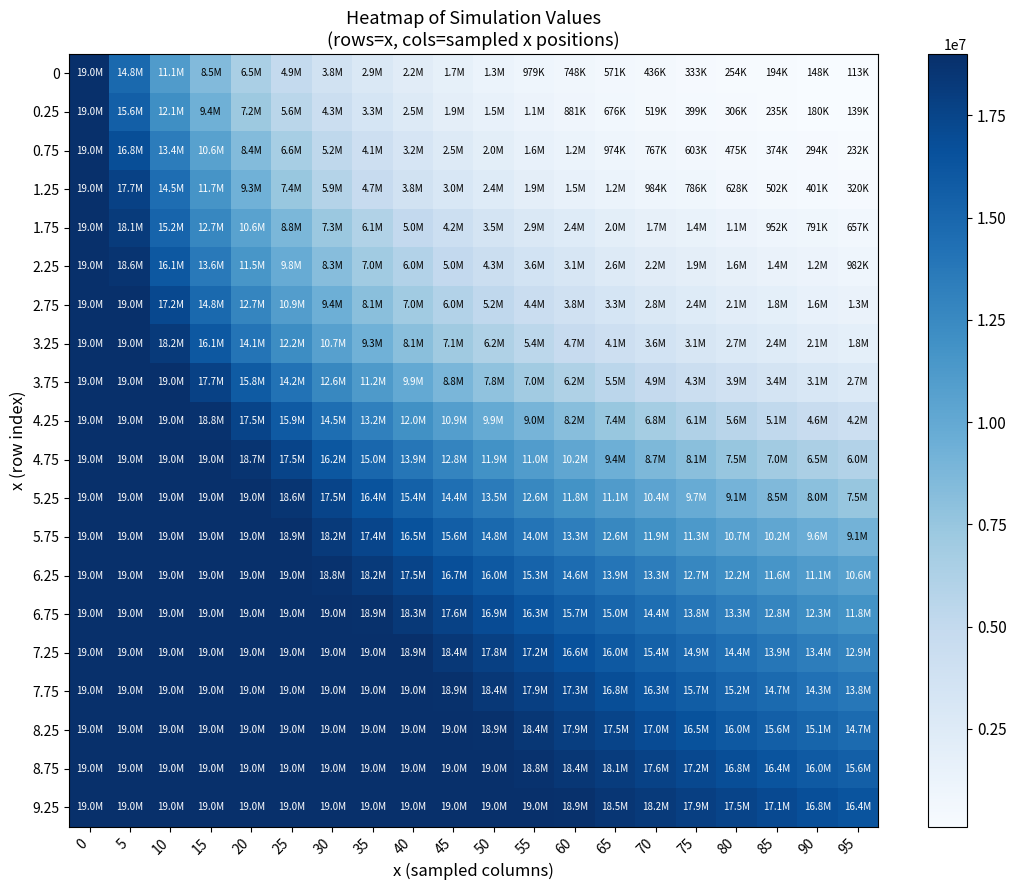

Reading left to right, what are all the values shown in this chart?

row_0: 0=19000000	5=14833204	10=11060773	15=8455427	20=6461237	25=4939951	30=3773044	35=2881413	40=2199695	45=1680109	50=1283026	55=979371	60=747737	65=570820	70=435847	75=332644	80=253892	85=193768	90=147881	95=112904
row_1: 0=19000000	5=15573432	10=12108853	15=9377024	20=7237685	25=5570764	30=4282965	35=3292367	40=2530628	45=1944183	50=1493577	55=1146873	60=880512	65=676104	70=519175	75=398649	80=306131	85=235006	90=180445	95=138558
row_2: 0=19000000	5=16842044	10=13412963	15=10627432	20=8384716	25=6607506	30=5204527	35=4097869	40=3225862	45=2539033	50=1998379	55=1572527	60=1237518	65=974063	70=766695	75=603360	80=474924	85=373820	90=294259	95=231678
row_3: 0=19000000	5=17730076	10=14531520	15=11664888	20=9316000	25=7440009	30=5938024	35=4742000	40=3785400	45=3022600	50=2415000	55=1929000	60=1541000	65=1231300	70=983600	75=785900	80=628000	85=501700	90=400900	95=320400
row_4: 0=19000000	5=18149000	10=15230000	15=12700000	20=10560000	25=8780000	30=7300000	35=6070000	40=5050000	45=4200000	50=3490000	55=2900000	60=2410000	65=2000000	70=1660000	75=1380000	80=1147000	85=952000	90=791000	95=657000
row_5: 0=19000000	5=18649467	10=16070000	15=13620000	20=11540000	25=9777000	30=8284000	35=7021000	40=5954000	45=5050000	50=4285000	55=3636000	60=3087000	65=2621000	70=2225000	75=1889000	80=1604000	85=1362000	90=1157000	95=982000
row_6: 0=19000000	5=18986853	10=17196000	15=14800000	20=12730000	25=10950000	30=9420000	35=8105000	40=6975000	45=6000000	50=5165000	55=4445000	60=3826000	65=3293000	70=2836000	75=2442000	80=2103000	85=1811000	90=1560000	95=1344000
row_7: 0=19000000	5=19000000	10=18208038	15=16100000	20=14050000	25=12250000	30=10680000	35=9310000	40=8120000	45=7084000	50=6179000	55=5393000	60=4710000	65=4115000	70=3596000	75=3143000	80=2747000	85=2401000	90=2099000	95=1836000
row_8: 0=19000000	5=19000000	10=18951000	15=17700000	20=15850000	25=14150000	30=12600000	35=11200000	40=9950000	45=8840000	50=7850000	55=6968000	60=6188000	65=5498000	70=4886000	75=4345000	80=3862000	85=3433000	90=3052000	95=2714000
row_9: 0=19000000	5=19000000	10=19000000	15=18800000	20=17500000	25=15940000	30=14490000	35=13160000	40=11960000	45=10860000	50=9870000	55=8978000	60=8165000	65=7427000	70=6755000	75=6145000	80=5590000	85=5086000	90=4629000	95=4214000
row_10: 0=19000000	5=19000000	10=19000000	15=19000000	20=18700000	25=17480000	30=16190000	35=14980000	40=13860000	45=12830000	50=11870000	55=10990000	60=10170000	65=9420000	70=8730000	75=8090000	80=7500000	85=6950000	90=6450000	95=5980000
row_11: 0=19000000	5=19000000	10=19000000	15=19000000	20=19000000	25=18570000	30=17500000	35=16420000	40=15390000	45=14400000	50=13480000	55=12620000	60=11820000	65=11070000	70=10370000	75=9720000	80=9110000	85=8540000	90=8010000	95=7510000
row_12: 0=19000000	5=19000000	10=19000000	15=19000000	20=19000000	25=18950000	30=18250000	35=17380000	40=16500000	45=15640000	50=14820000	55=14040000	60=13300000	65=12600000	70=11940000	75=11310000	80=10720000	85=10160000	90=9640000	95=9140000
row_13: 0=19000000	5=19000000	10=19000000	15=19000000	20=19000000	25=19000000	30=18800000	35=18200000	40=17470000	45=16720000	50=15990000	55=15280000	60=14600000	65=13940000	70=13320000	75=12720000	80=12150000	85=11610000	90=11090000	95=10590000
row_14: 0=19000000	5=19000000	10=19000000	15=19000000	20=19000000	25=19000000	30=19000000	35=18870000	40=18280000	45=17620000	50=16950000	55=16290000	60=15650000	65=15030000	70=14430000	75=13850000	80=13300000	85=12770000	90=12260000	95=11770000
row_15: 0=19000000	5=19000000	10=19000000	15=19000000	20=19000000	25=19000000	30=19000000	35=19000000	40=18930000	45=18370000	50=17780000	55=17180000	60=16590000	65=16010000	70=15450000	75=14910000	80=14380000	85=13870000	90=13380000	95=12900000
row_16: 0=19000000	5=19000000	10=19000000	15=19000000	20=19000000	25=19000000	30=19000000	35=19000000	40=19000000	45=18910000	50=18400000	55=17870000	60=17330000	65=16790000	70=16260000	75=15740000	80=15230000	85=14740000	90=14260000	95=13800000
row_17: 0=19000000	5=19000000	10=19000000	15=19000000	20=19000000	25=19000000	30=19000000	35=19000000	40=19000000	45=19000000	50=18870000	55=18410000	60=17940000	65=17460000	70=16980000	75=16500000	80=16020000	85=15560000	90=15100000	95=14660000
row_18: 0=19000000	5=19000000	10=19000000	15=19000000	20=19000000	25=19000000	30=19000000	35=19000000	40=19000000	45=19000000	50=19000000	55=18840000	60=18450000	65=18050000	70=17640000	75=17220000	80=16800000	85=16380000	90=15970000	95=15560000
row_19: 0=19000000	5=19000000	10=19000000	15=19000000	20=19000000	25=19000000	30=19000000	35=19000000	40=19000000	45=19000000	50=19000000	55=19000000	60=18870000	65=18540000	70=18200000	75=17850000	80=17490000	85=17130000	90=16760000	95=16400000